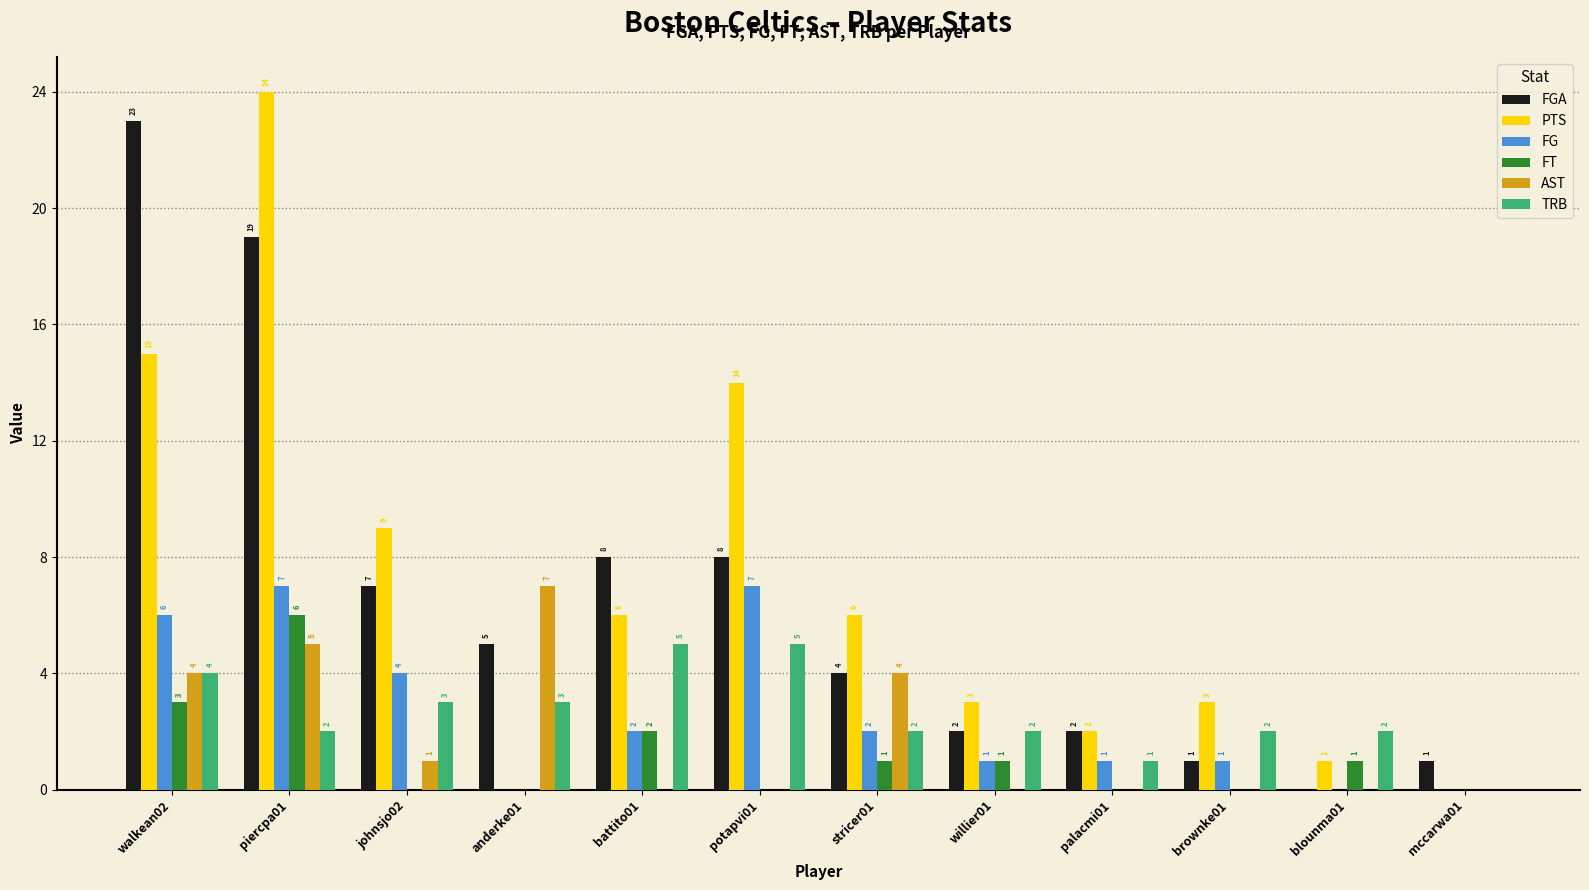

How many groups of bars are there?

12